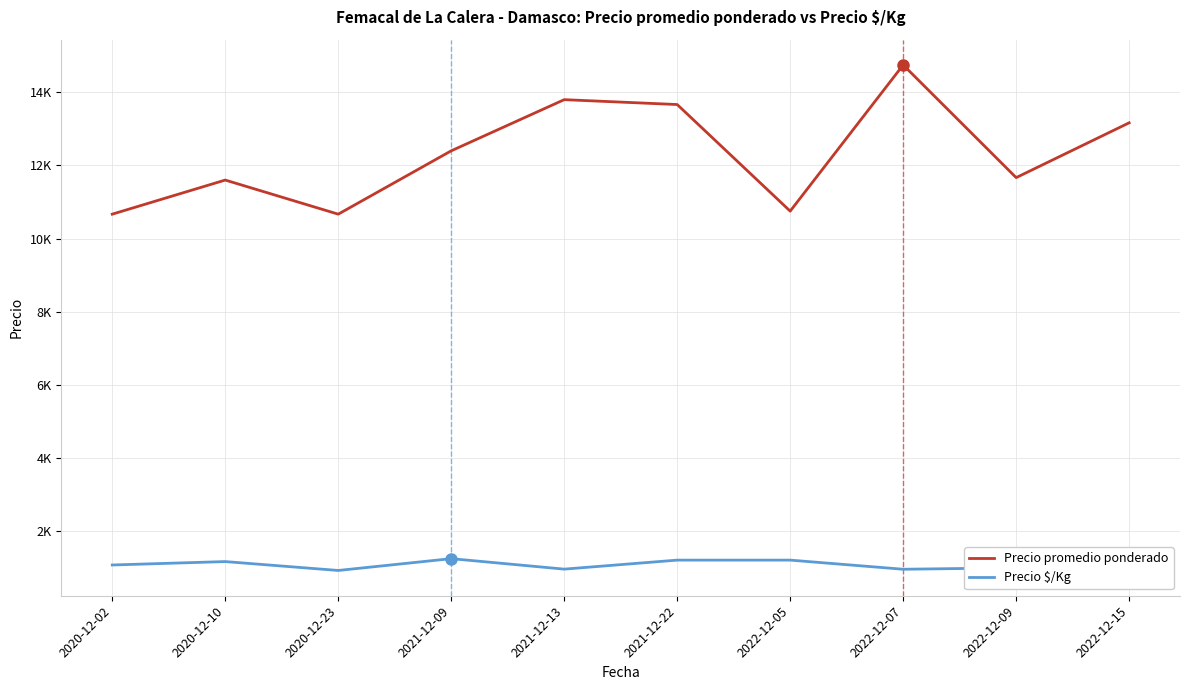

What are all the series names shown in the legend?

Precio promedio ponderado, Precio $/Kg